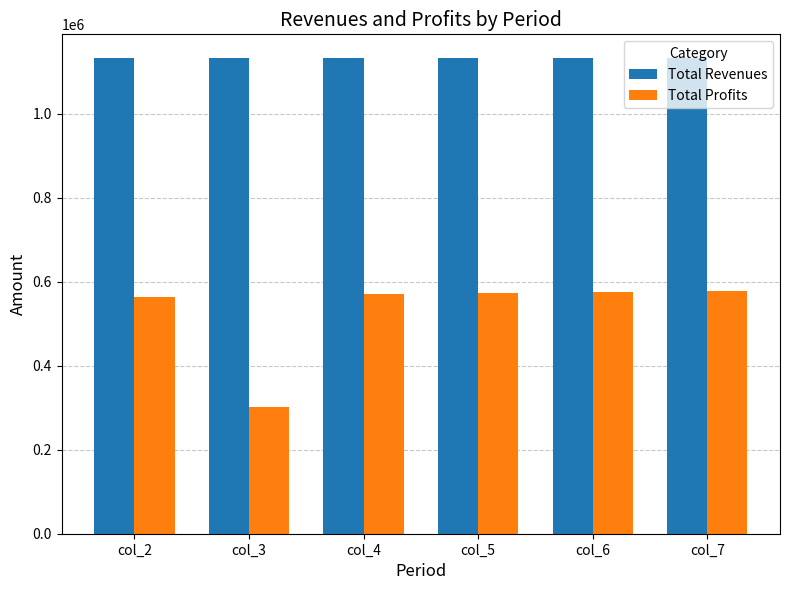

What is the total value across all series at col_5?

1706401.4